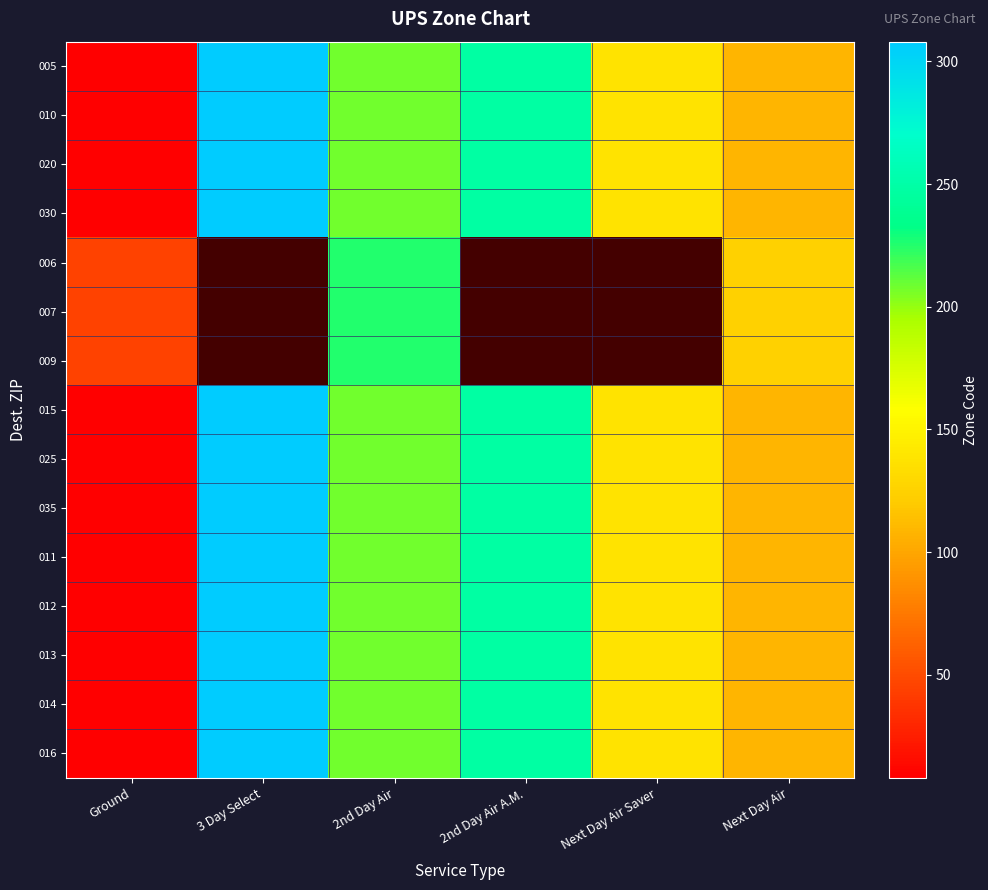

What is the sum of all 014 values?

1018.0